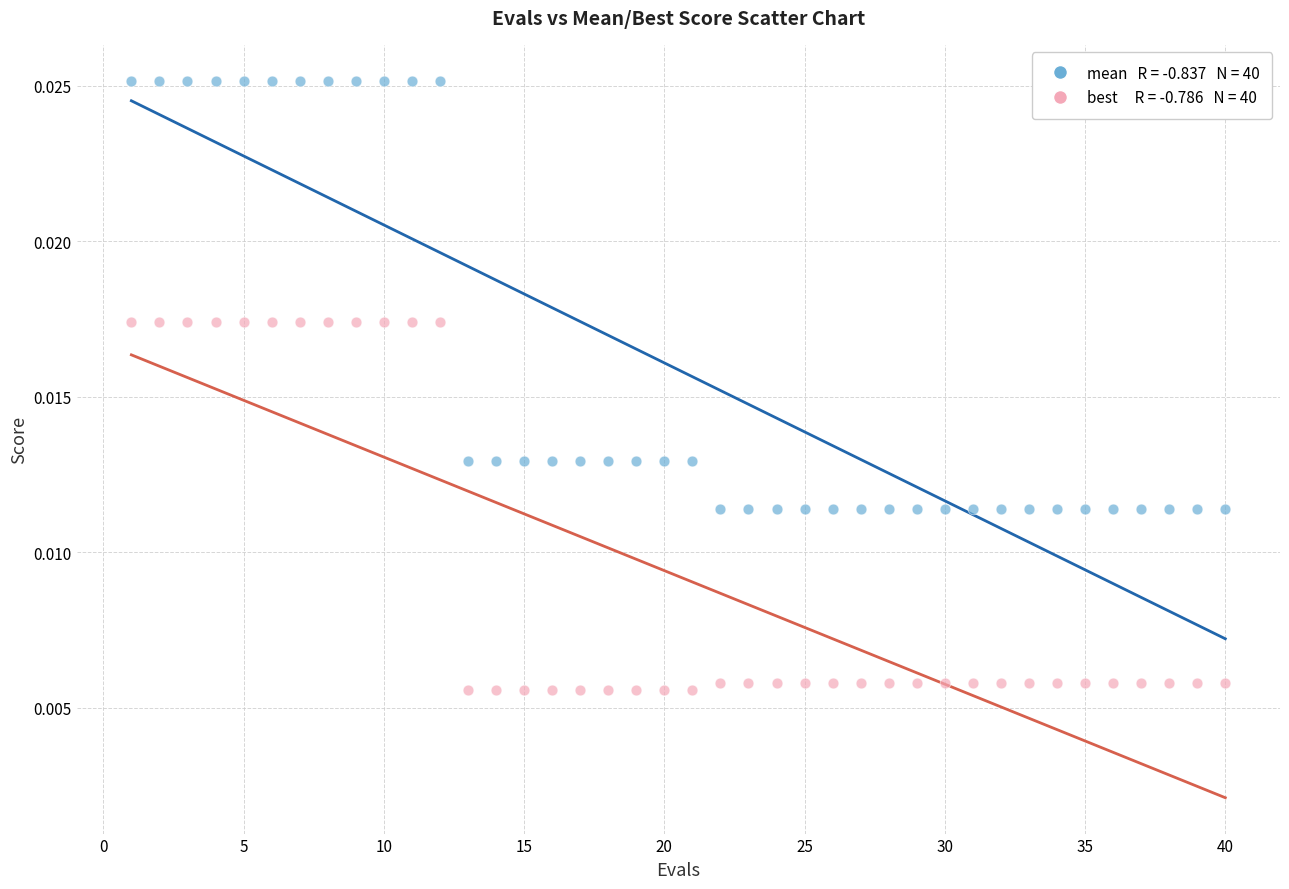

Across all data points, what is the range of X values (max minus min)?

39.0